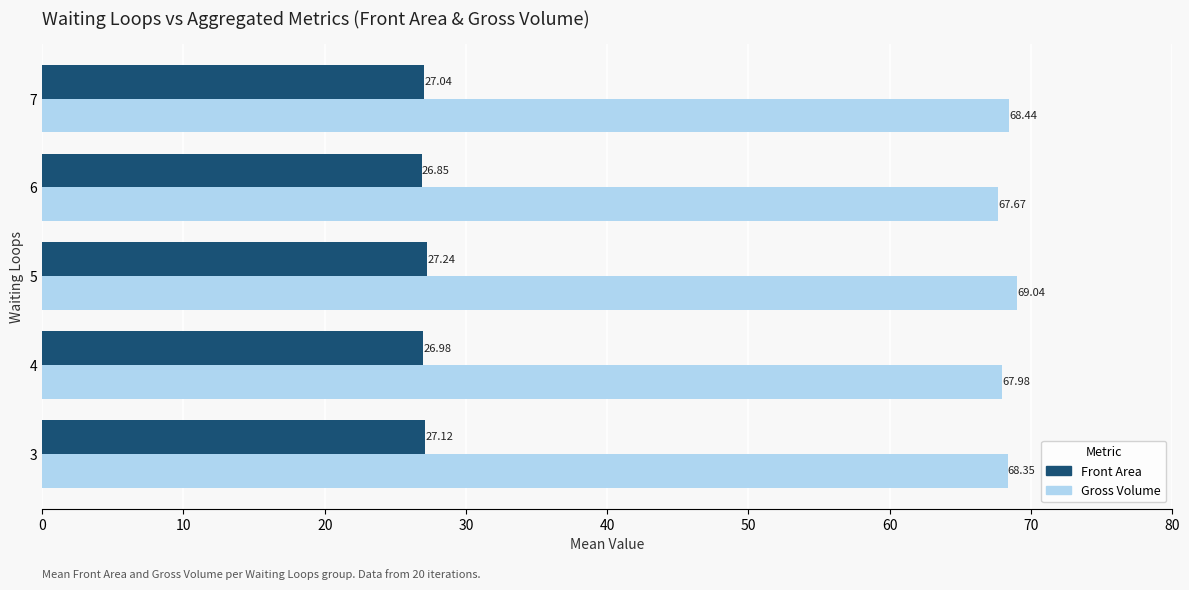

What is the difference between the second highest and minimum values in the Front Area series?

0.3